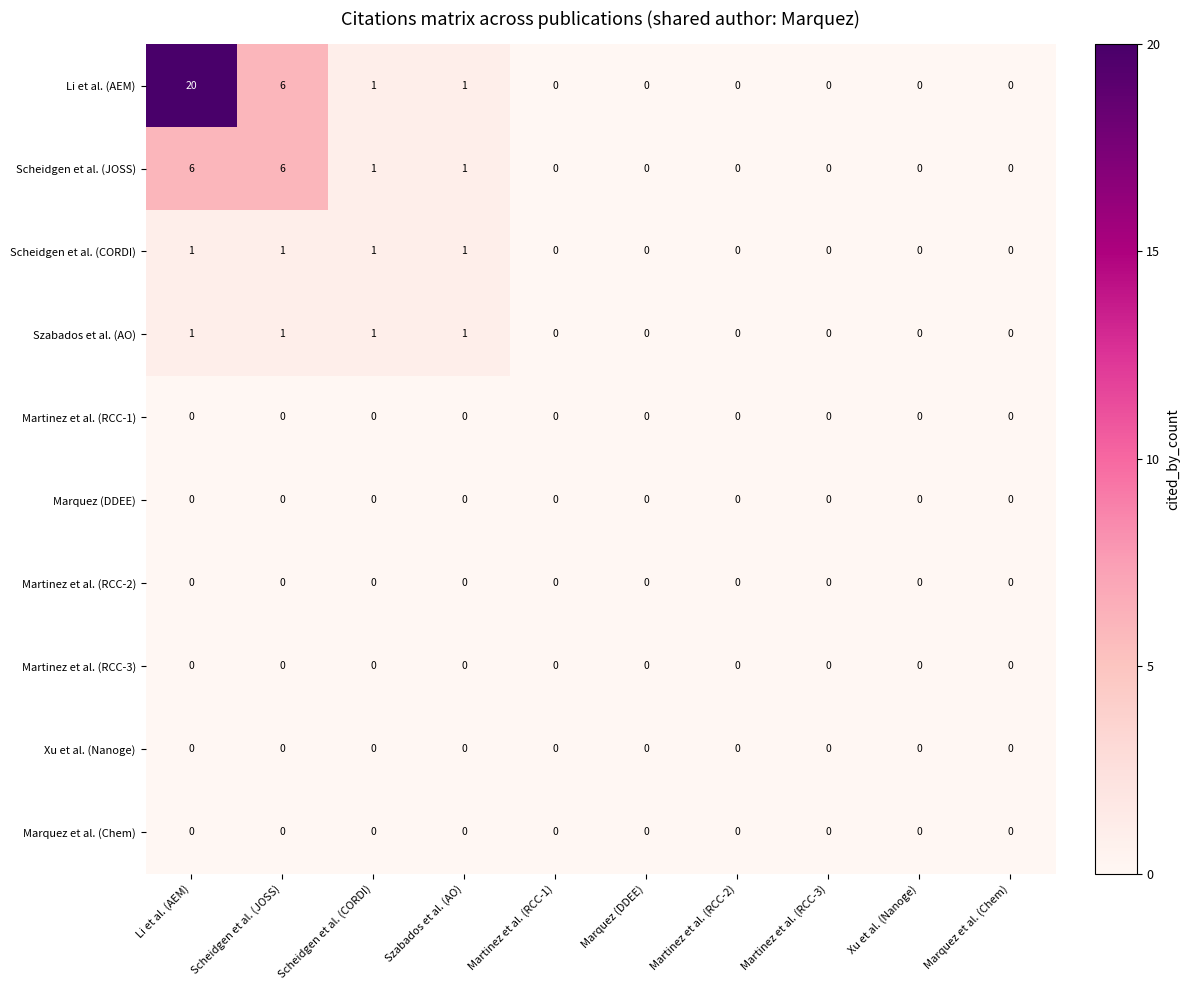

True or false: Martinez et al. (RCC-1) has a value of 0 at Martinez et al. (RCC-2).

True